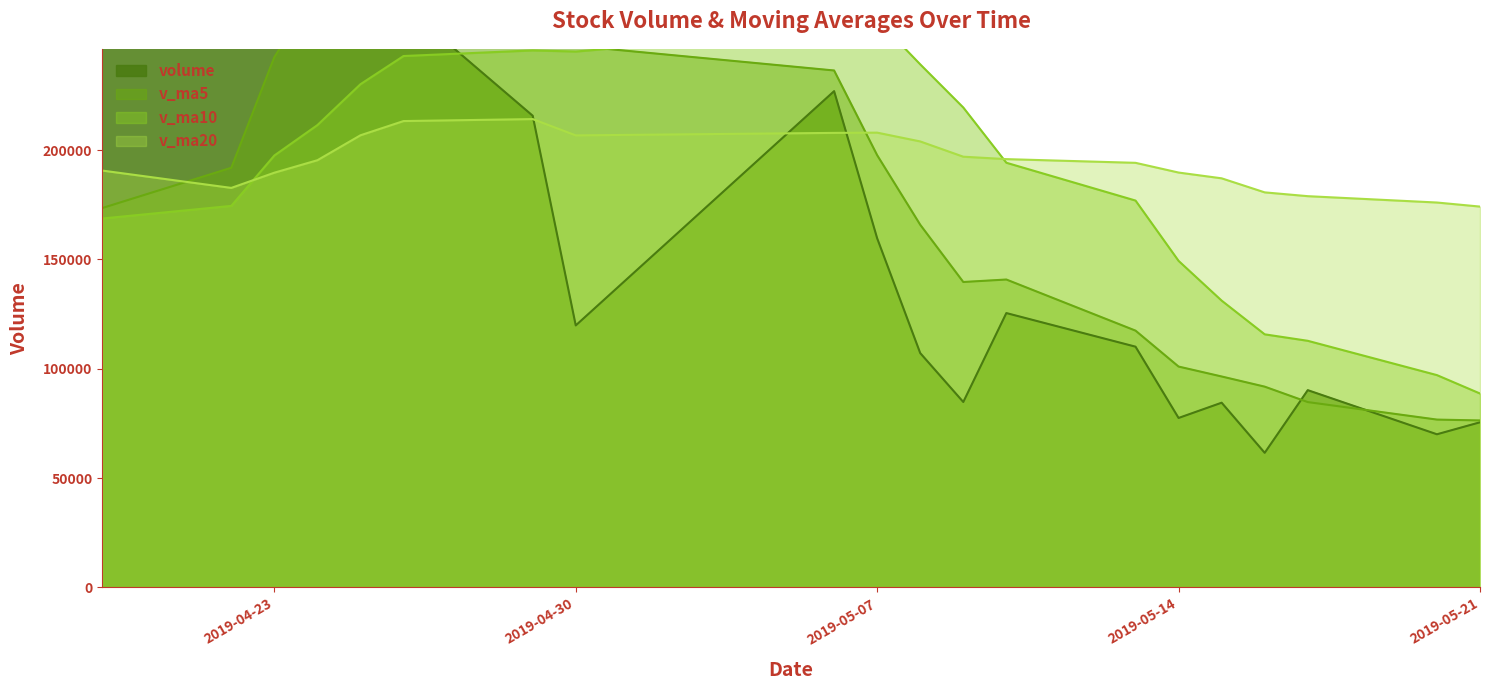

At how many categories does at least one series exceed 69269?

20